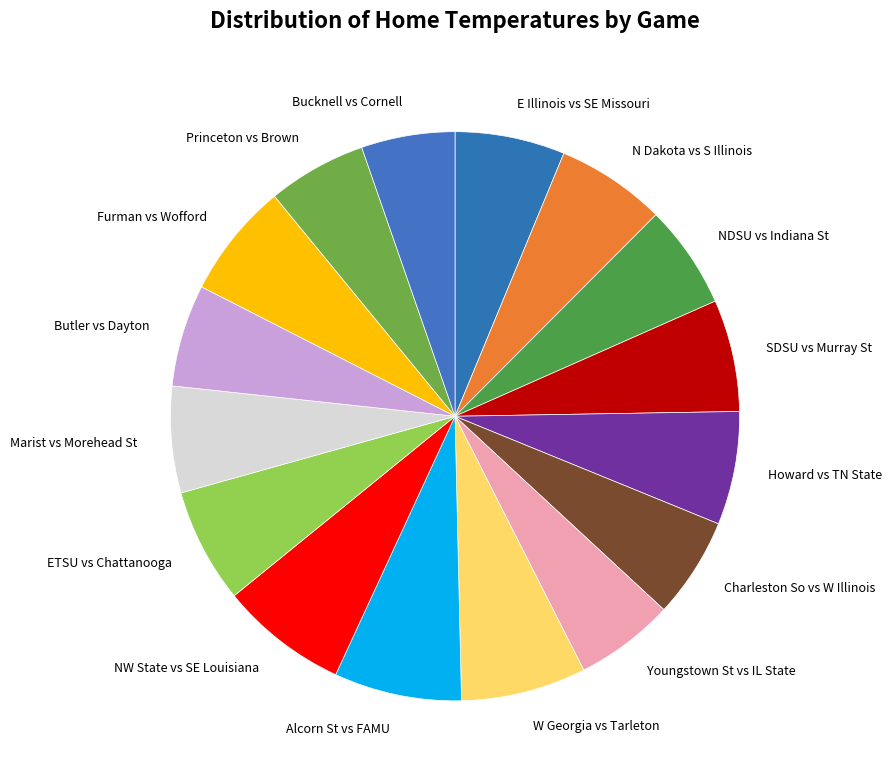

Do N Dakota vs S Illinois and Howard vs TN State together represent more than half of the pie?

No